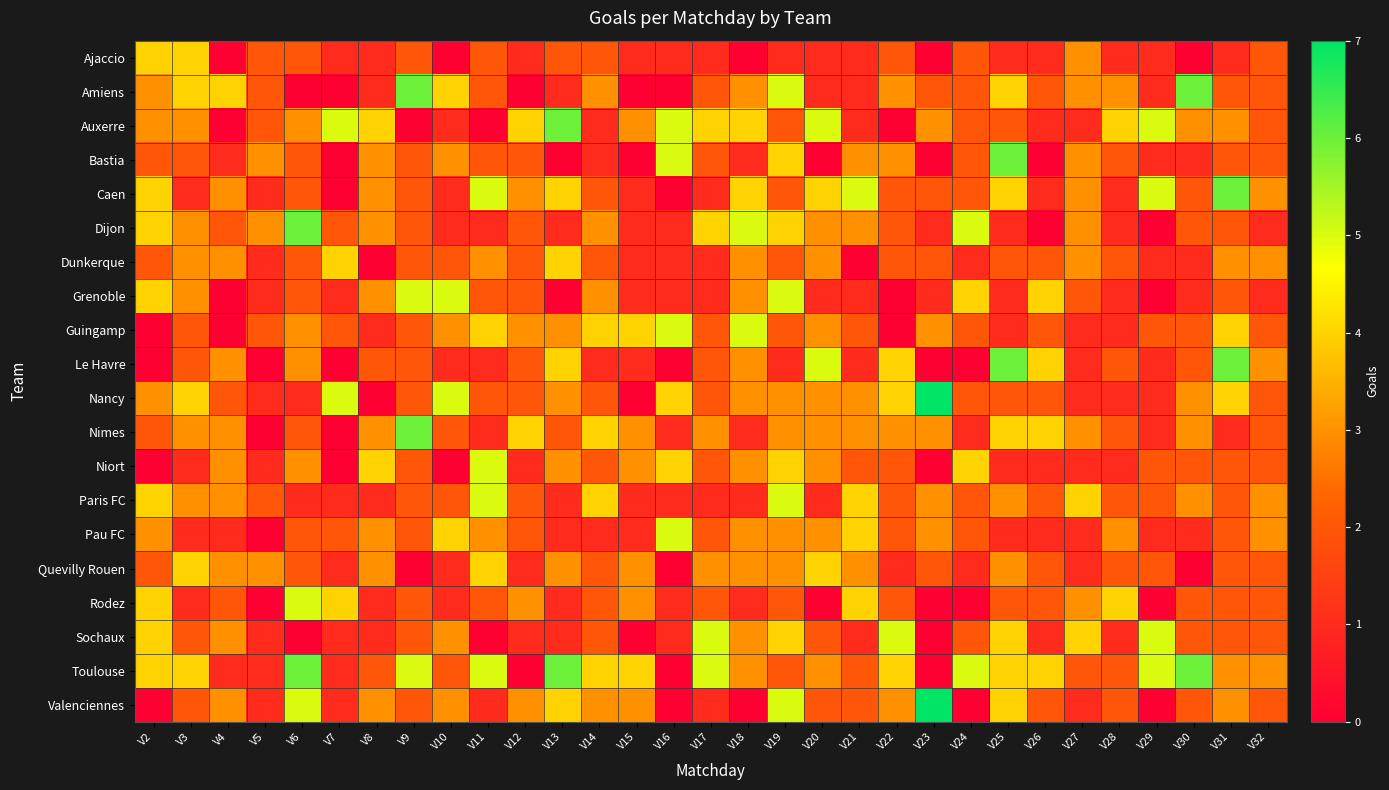

Which has a higher value, V16 or V31?

V16